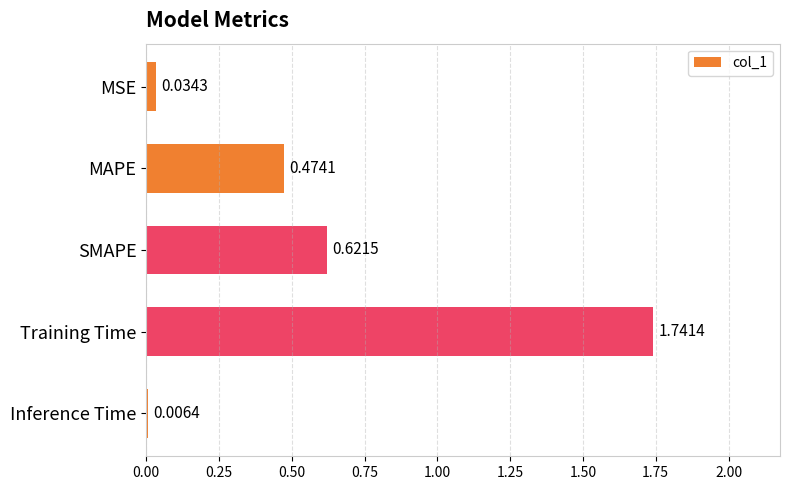

Which category has the highest value across all series?

Training Time